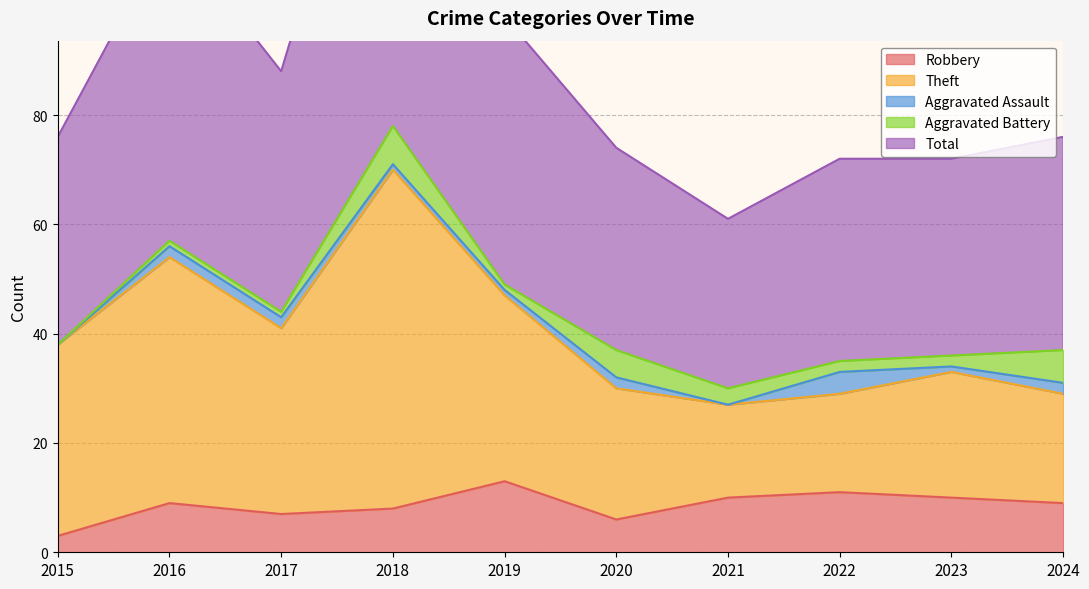

True or false: Total has more than 1 interior local peaks.

True